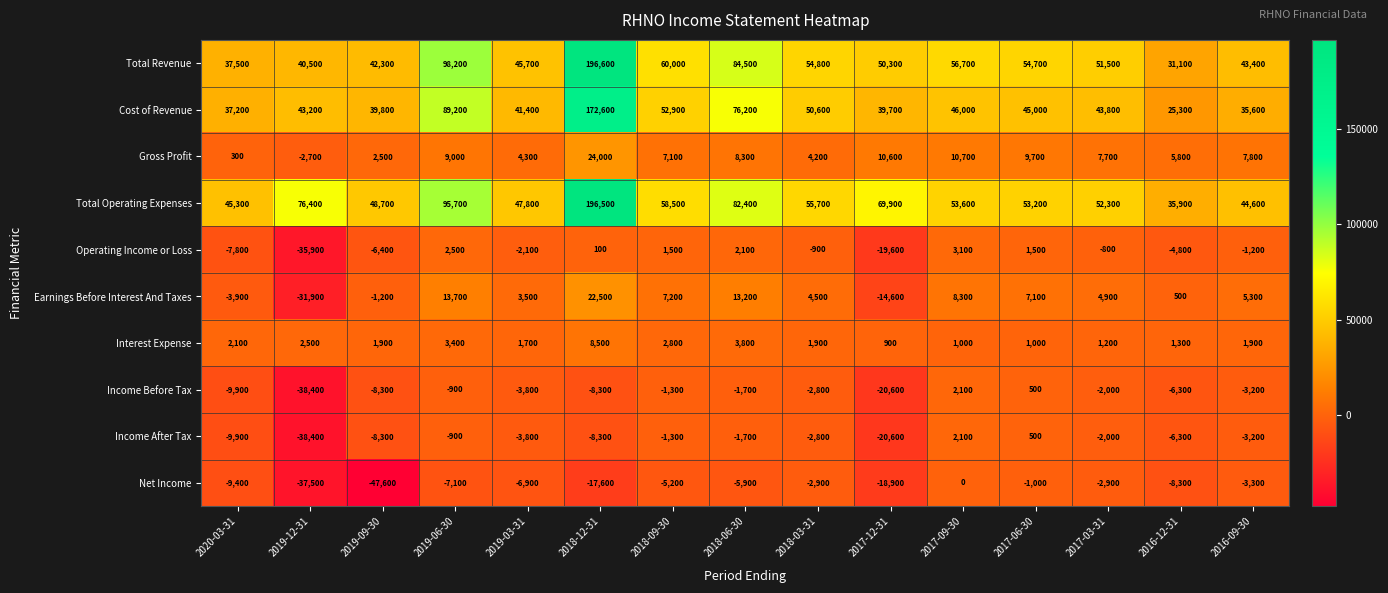

How many data points in Gross Profit are less than 7700?

7